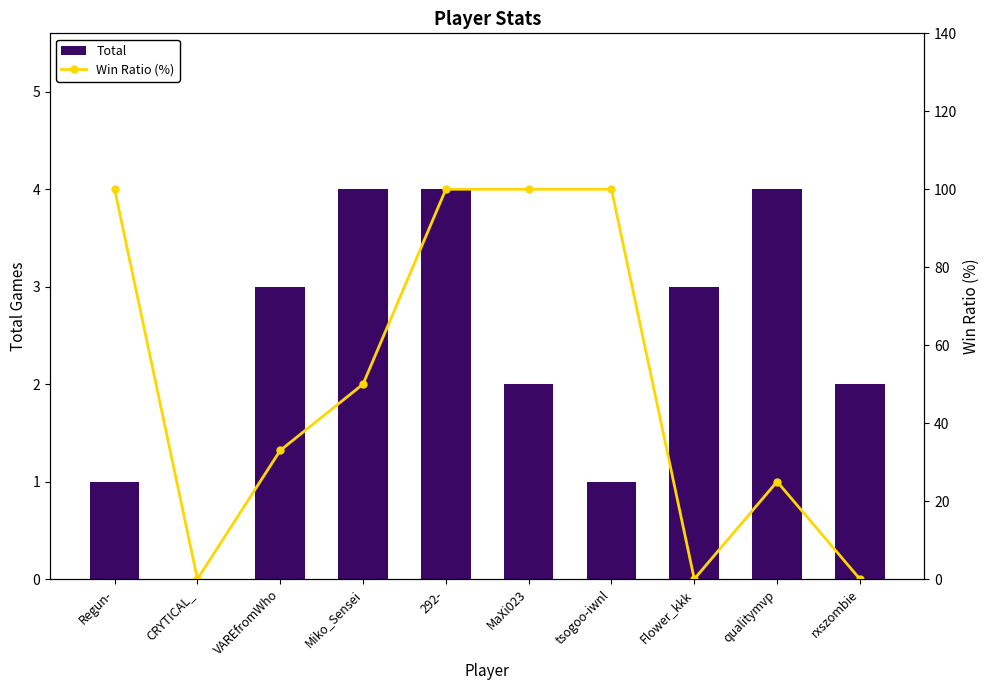

At which category does the chart reach its minimum across all series?

CRYTICAL_